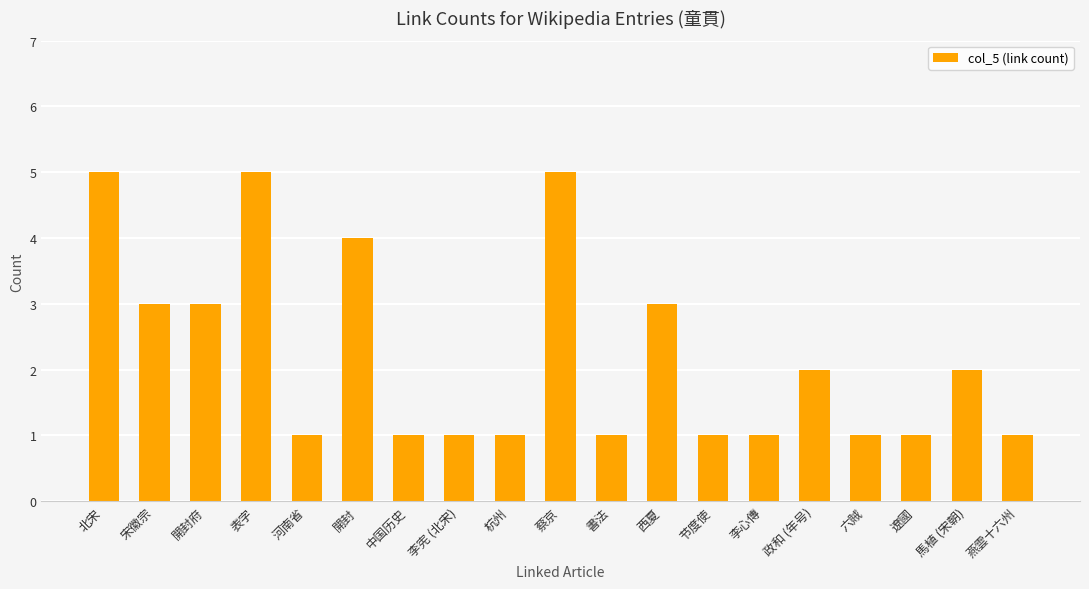

What is the difference between the second highest and second lowest values?

4